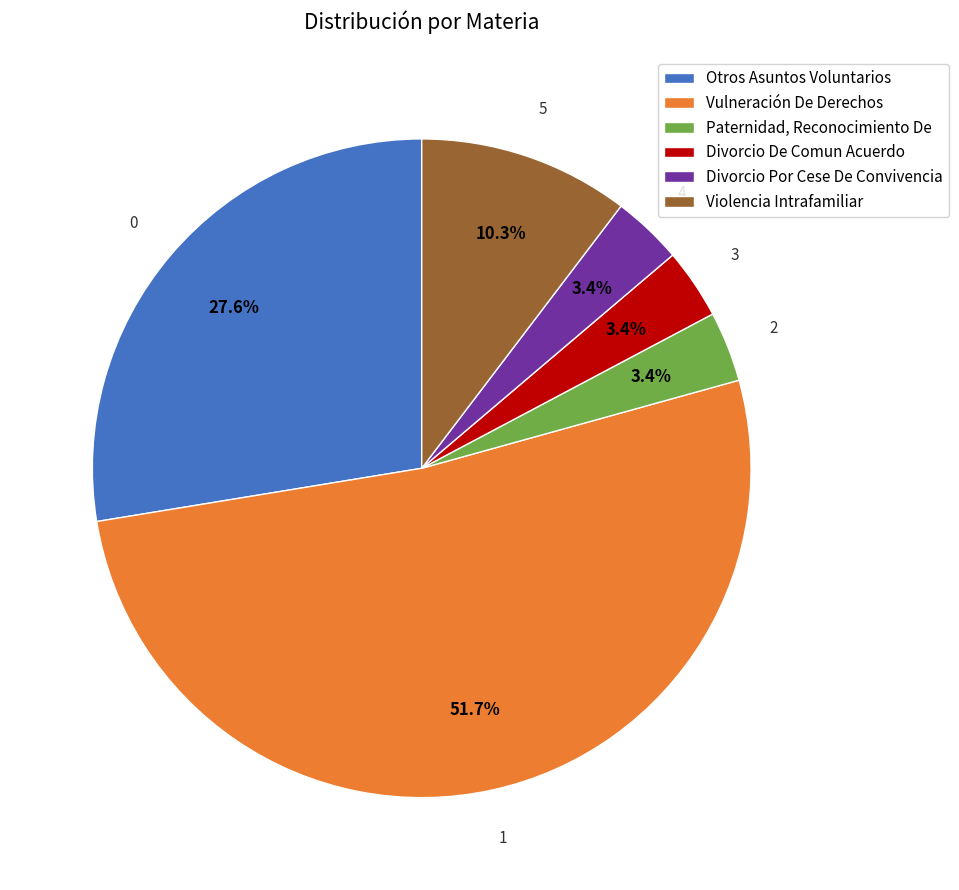

What percentage is the Paternidad, Reconocimiento De slice, to the nearest percent?

3%